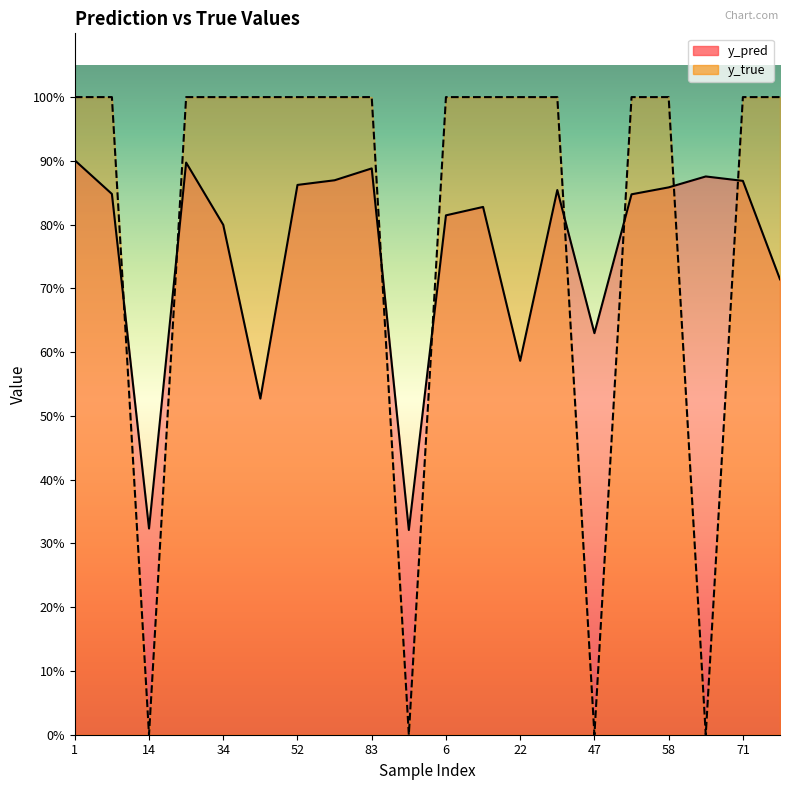

How many interior local valleys does the y_true series have?

4